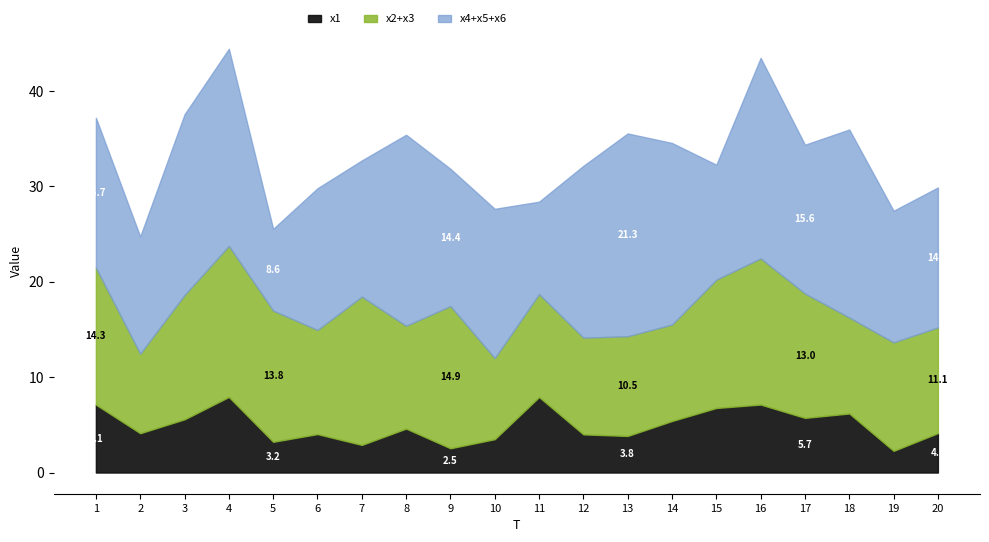

Where do x6 and x1 first cross each other?

3 and 4